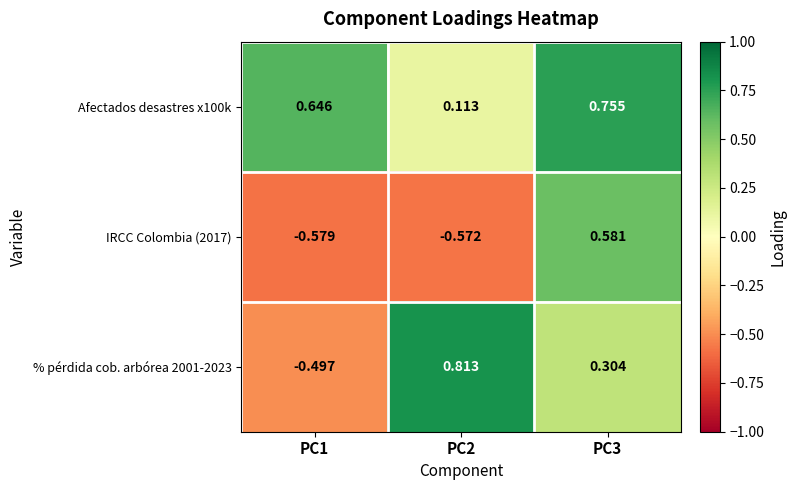

Which category has the highest value across all series?

PC2